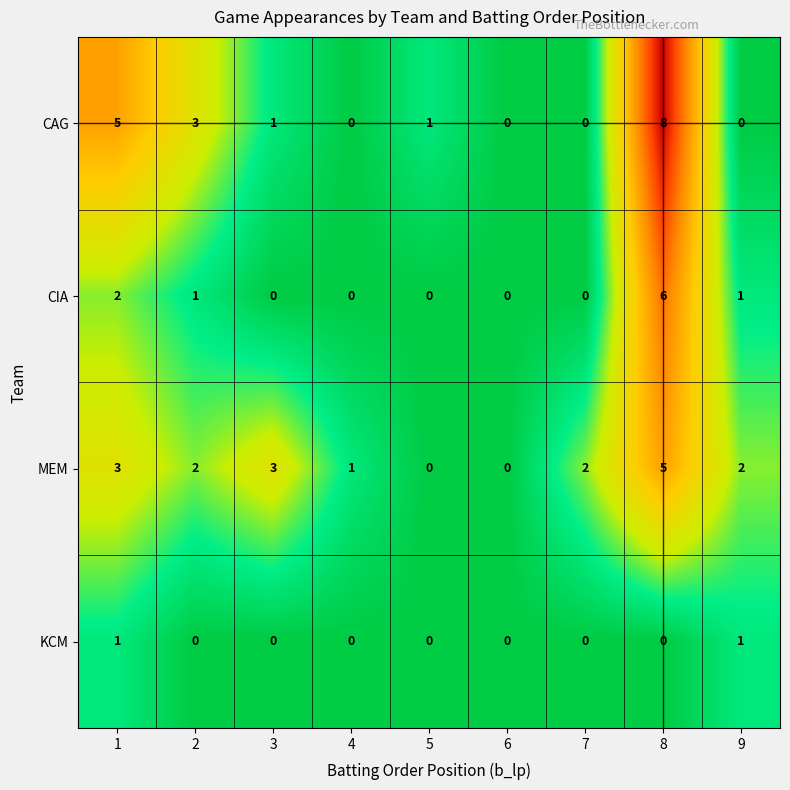

Count the number of categories in the chart.

9